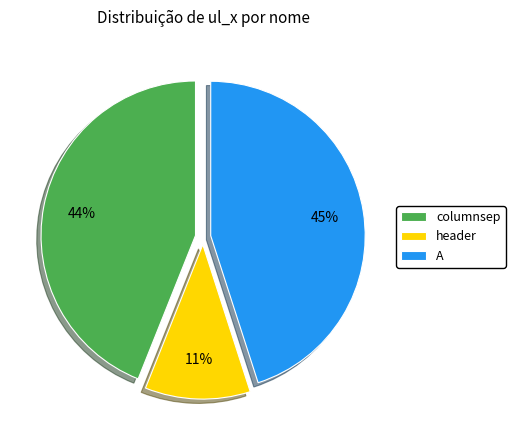

Between A and header, which is larger?

A